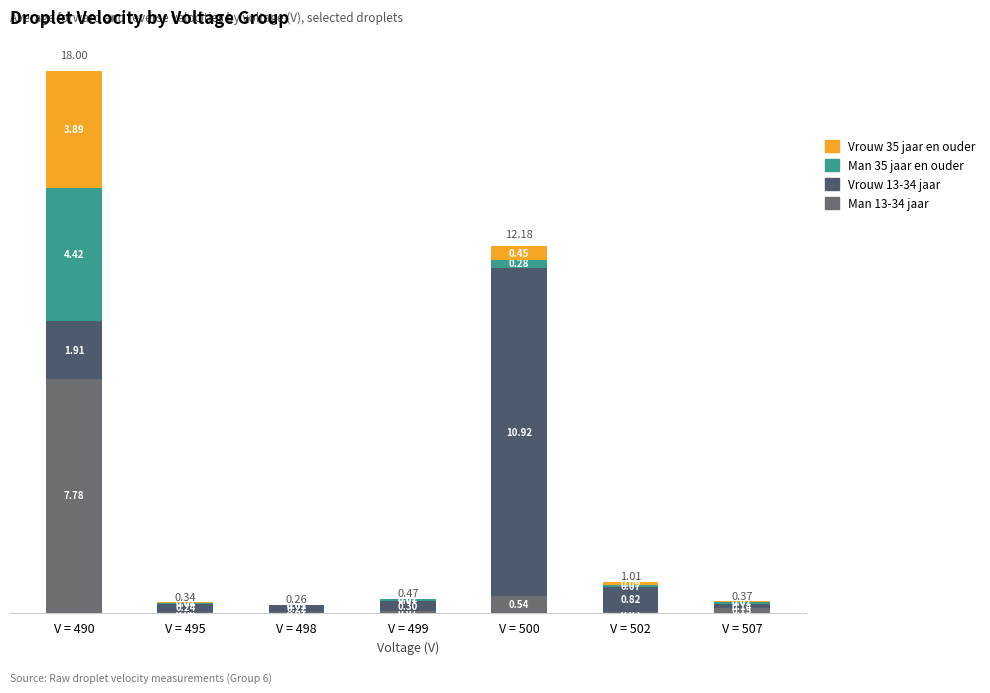

True or false: Man 35 jaar en ouder has a value of 4.4 at V = 490.

True